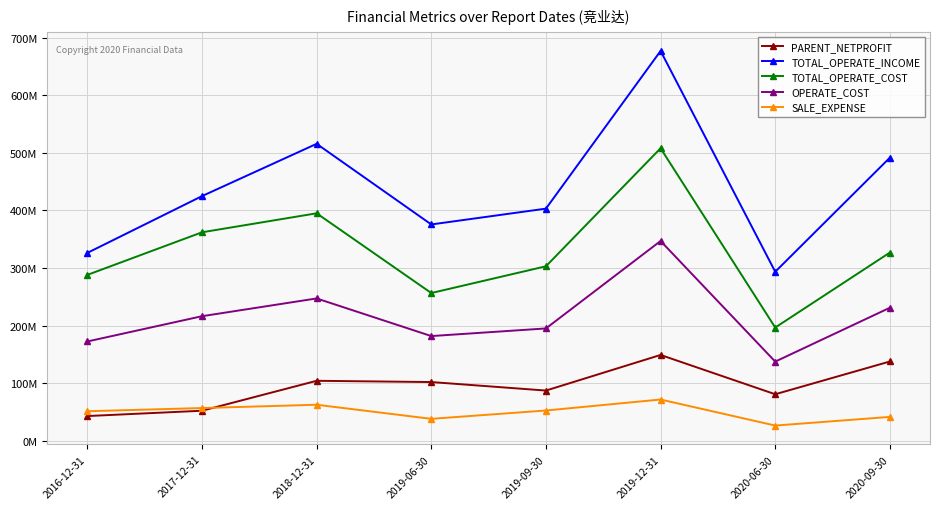

Where is the first local minimum for OPERATE_COST?

2019-06-30